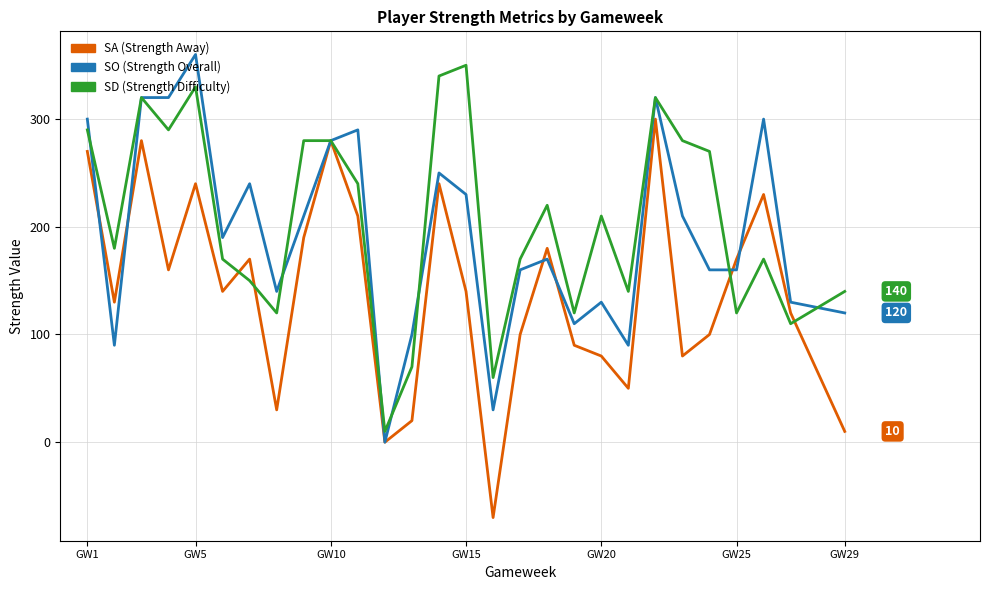

What is the greatest value displayed?

360